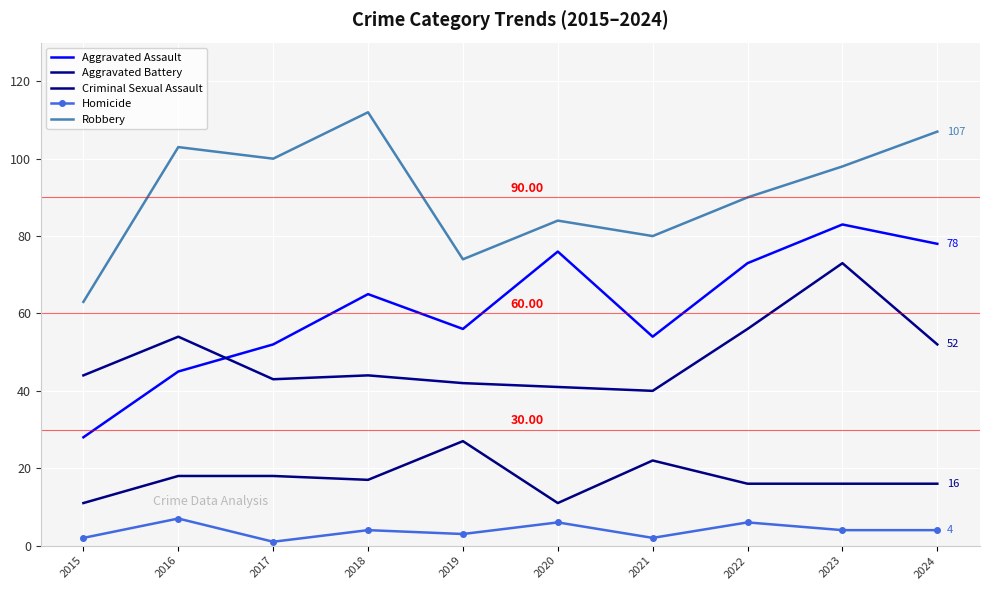

Reading left to right, what are all the values shown in this chart?

Aggravated Assault: 28	45	52	65	56	76	54	73	83	78
Aggravated Battery: 44	54	43	44	42	41	40	56	73	52
Criminal Sexual Assault: 11	18	18	17	27	11	22	16	16	16
Homicide: 2	7	1	4	3	6	2	6	4	4
Robbery: 63	103	100	112	74	84	80	90	98	107